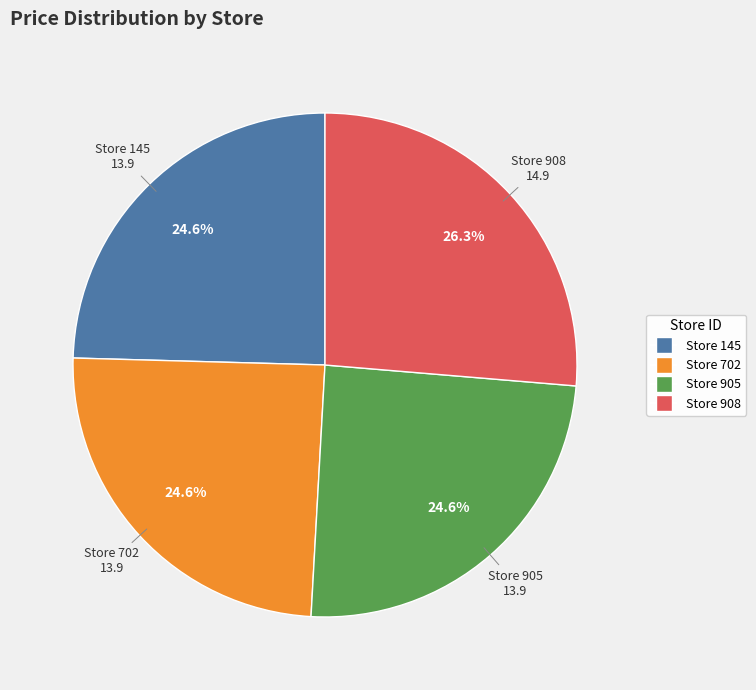

Is there a majority slice in this chart?

No